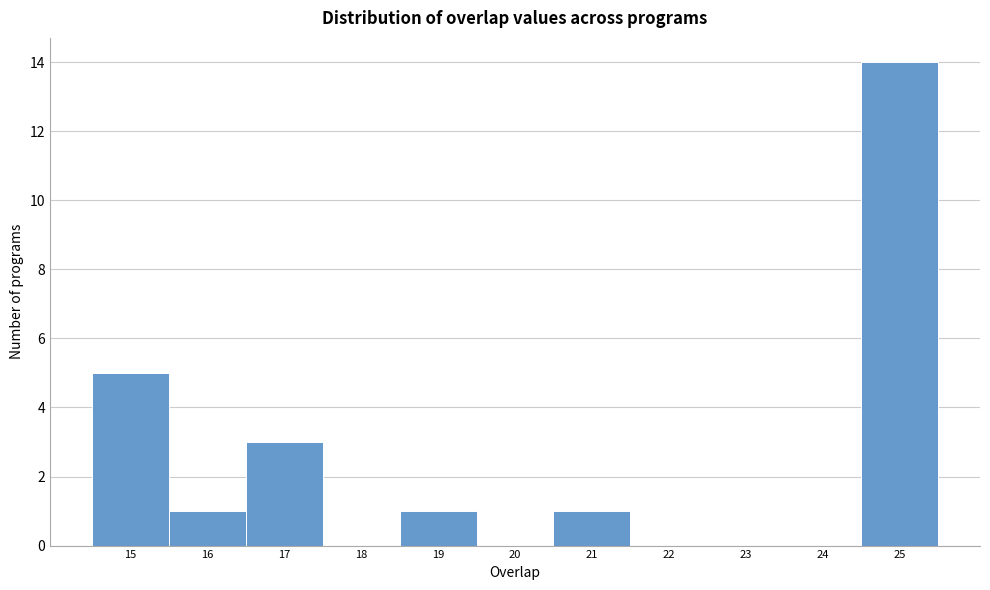

How tall is the bar that spans 15.5 to 16.5 on the x-axis? The values are not printed on the chart, so give them approximately, as read against the axis.

1